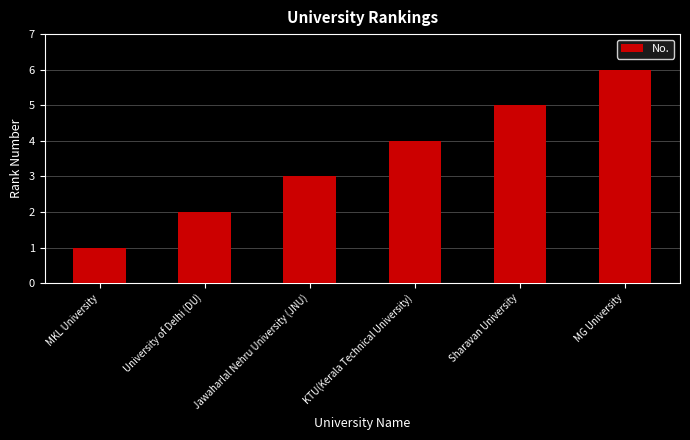

What is the minimum value shown in the chart?

1